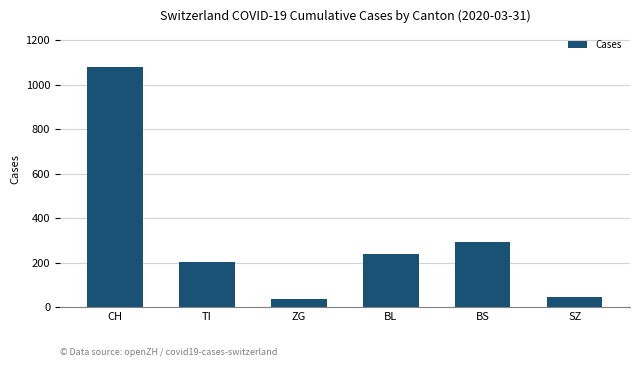

Where does the data first go above 242?

CH